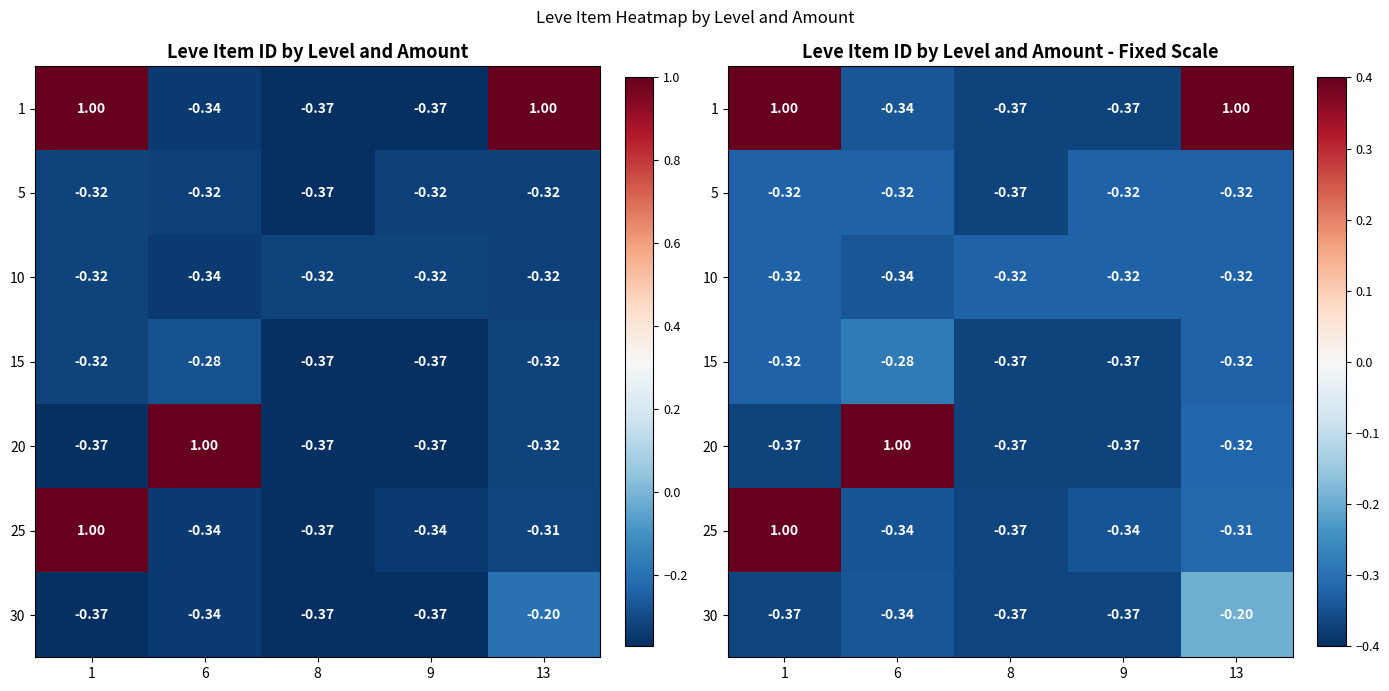

What is the minimum value for 5?

-0.4